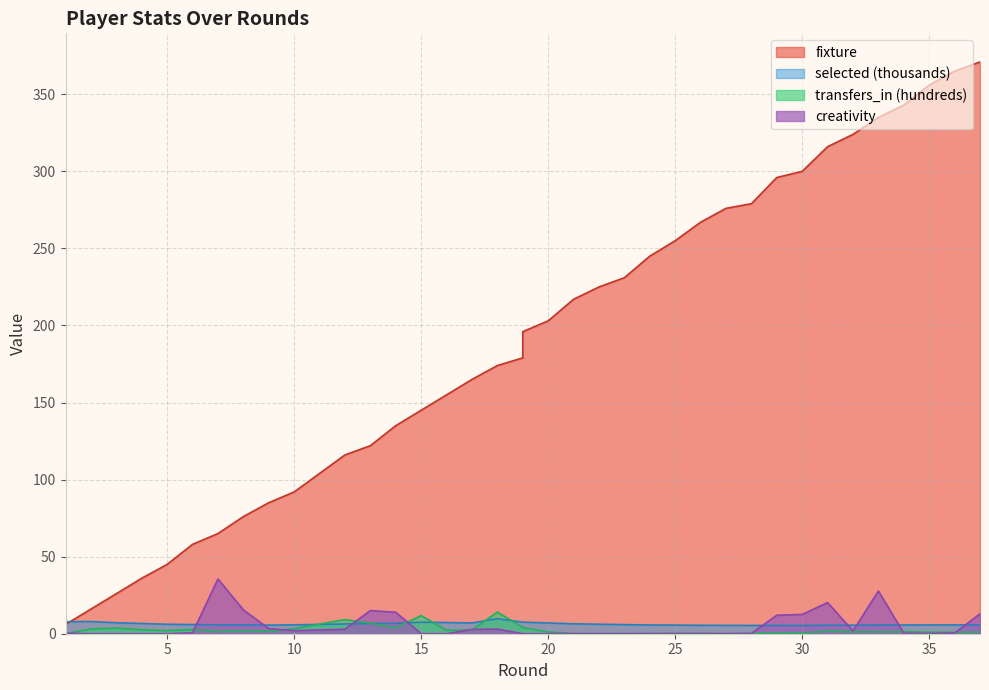

What is the difference between the fixture values at 30 and 9?

215.0